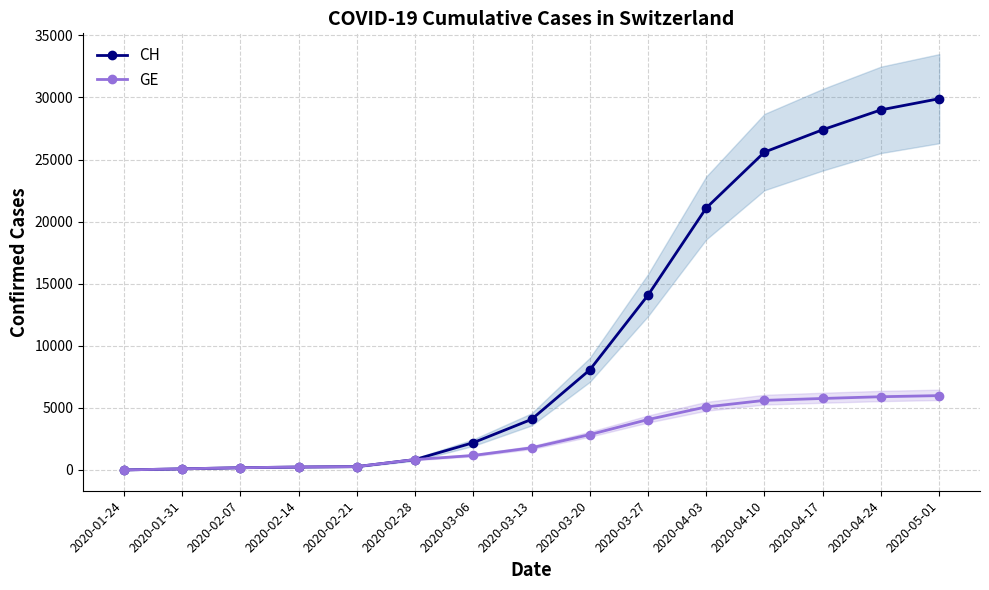

What is the difference between the maximum and second lowest values in the CH series?

29807